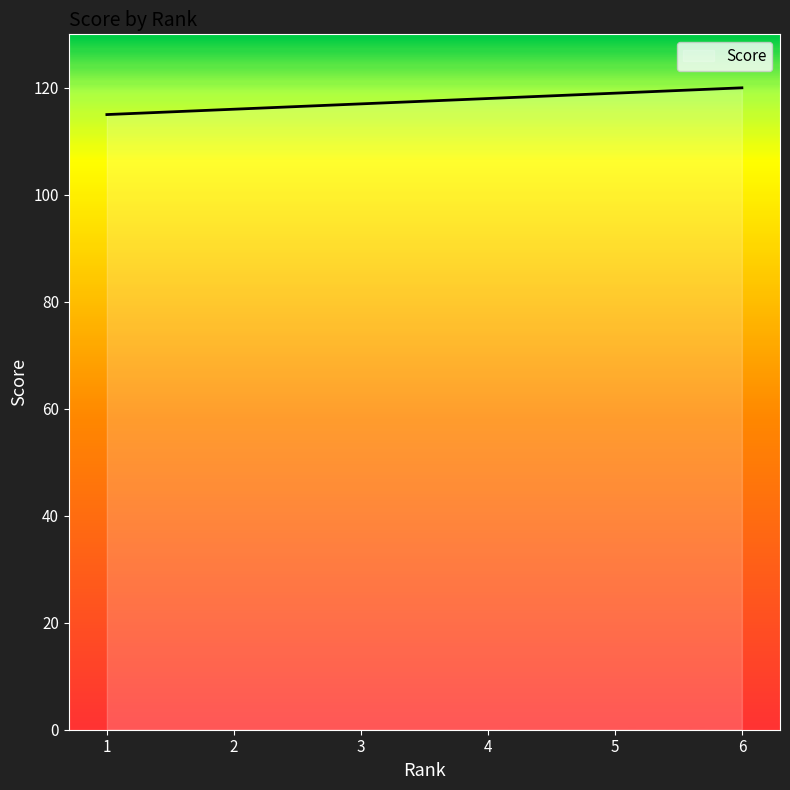

The chart shows a value of 117 at 3. True or false?

True